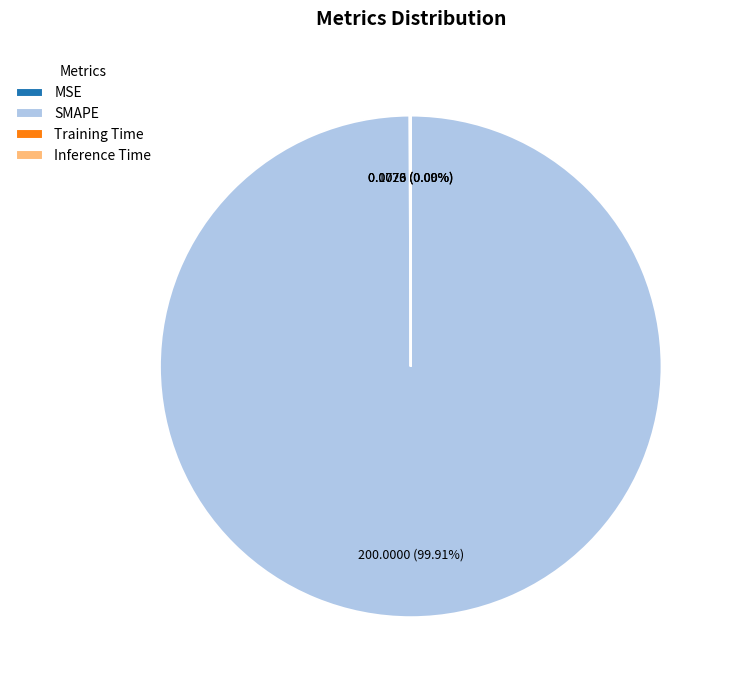

What is the majority slice?

SMAPE